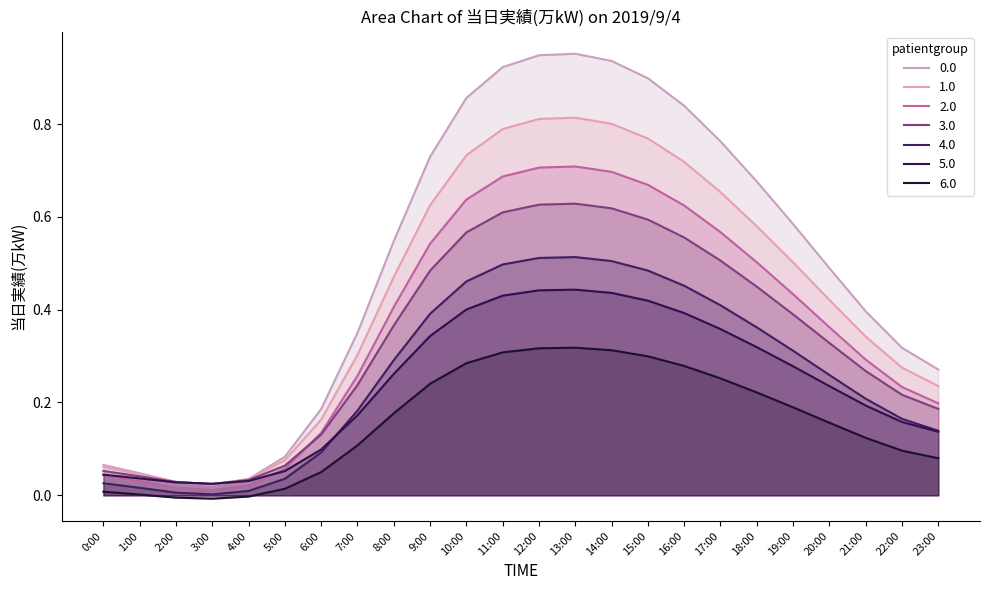

How many interior local valleys (lower than both neighbors) does the data have?

1